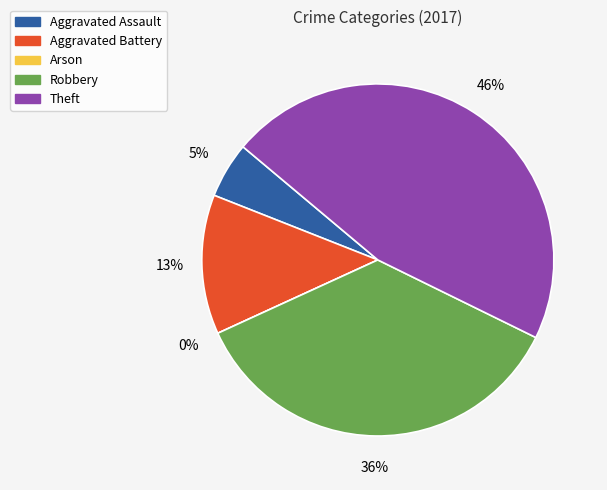

Combined, what portion of the pie is Aggravated Battery and Robbery?

48.7%